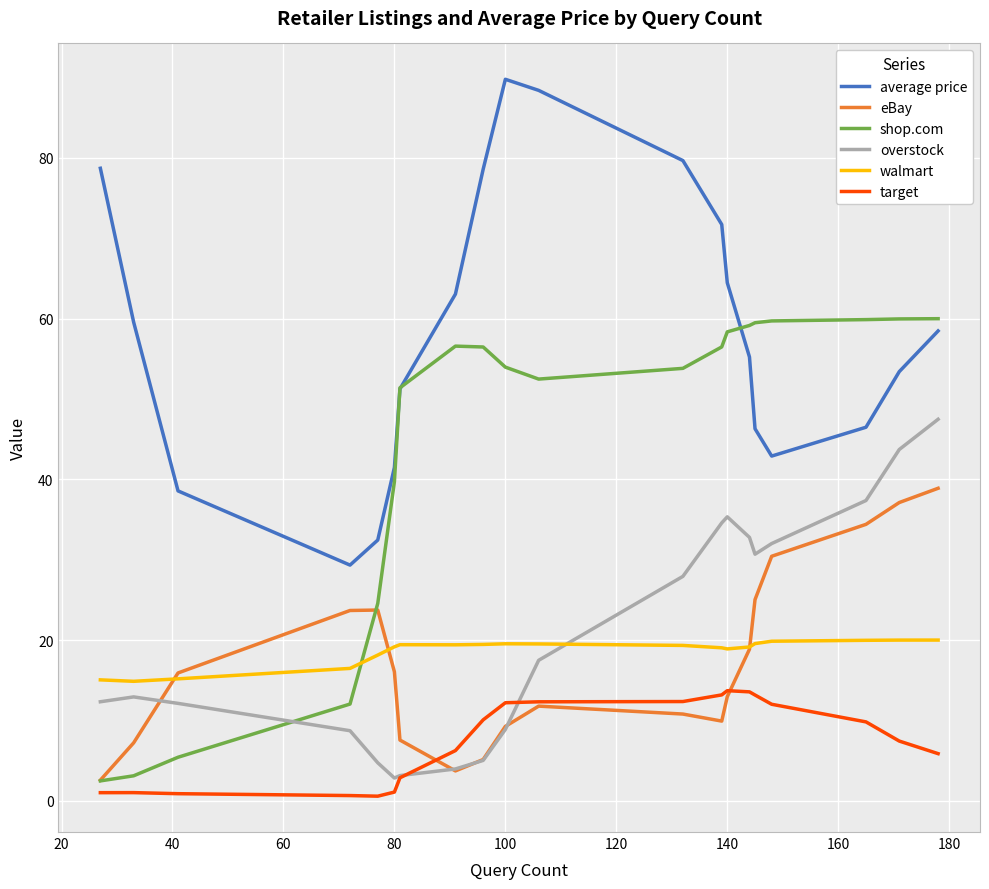

What is the highest value of the eBay series?

38.9